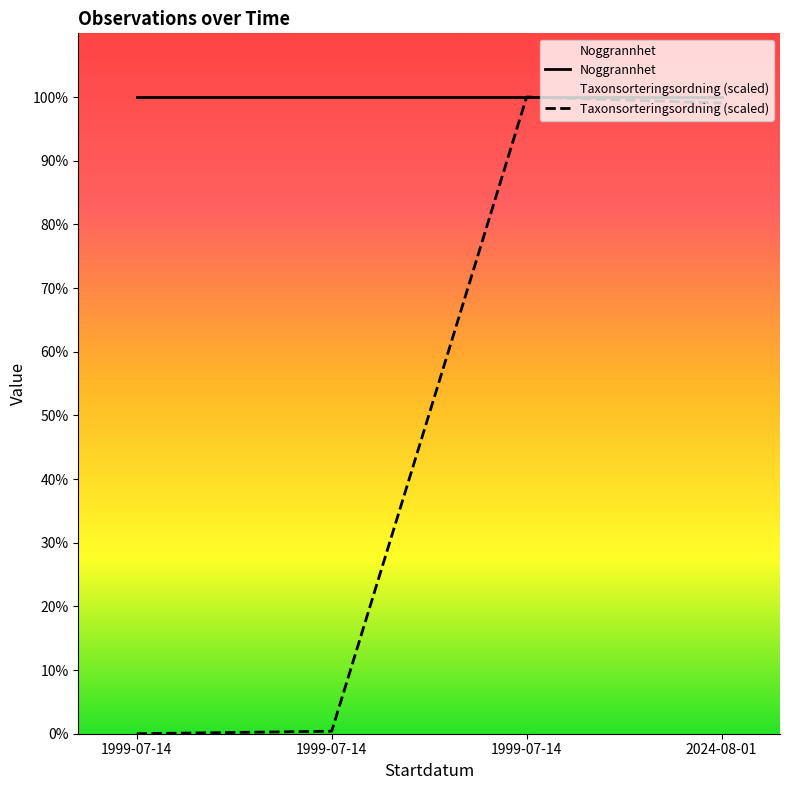

What is the approximate value at 2024-08-01?

99.1